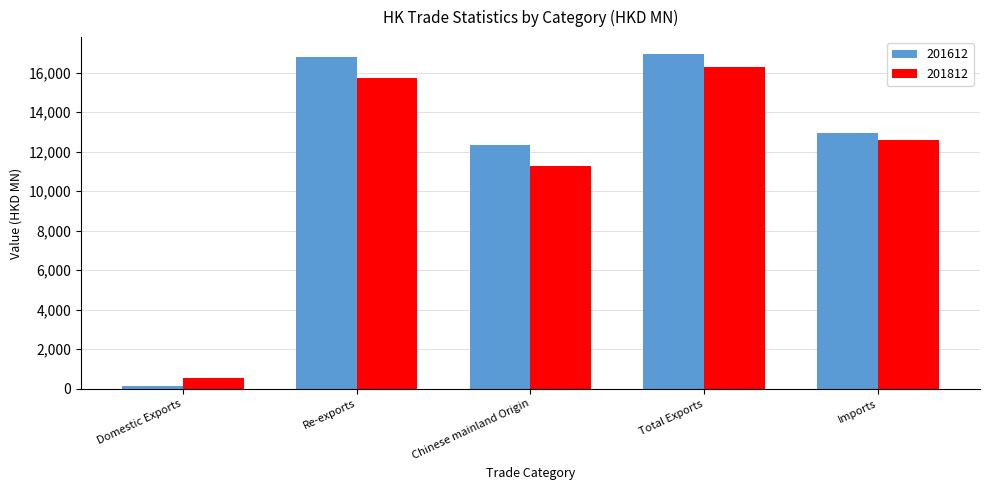

What is the smallest value displayed?

149.4